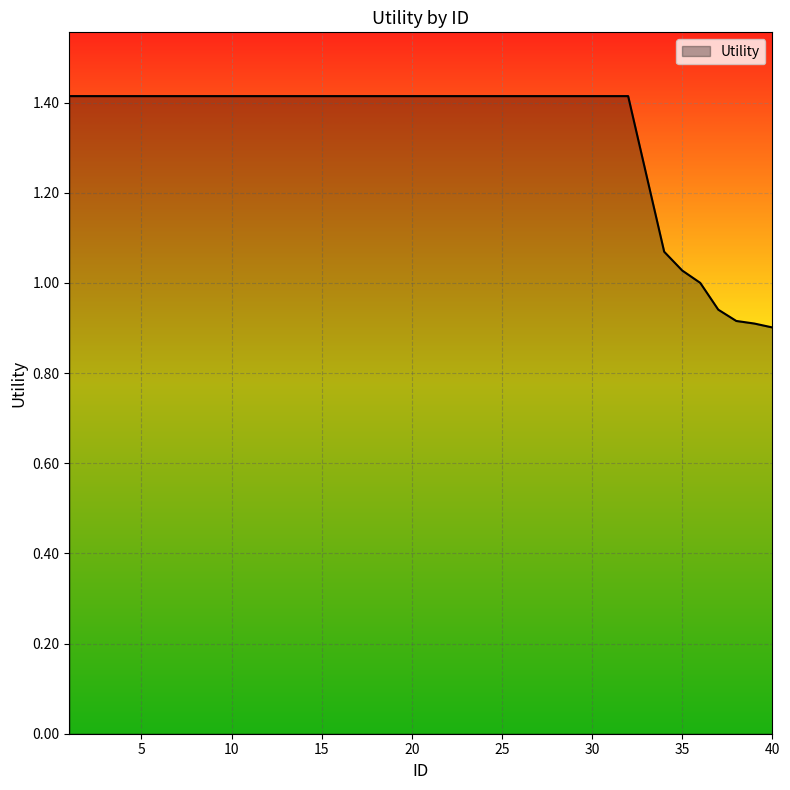

What is the difference between the maximum and minimum values?

0.5